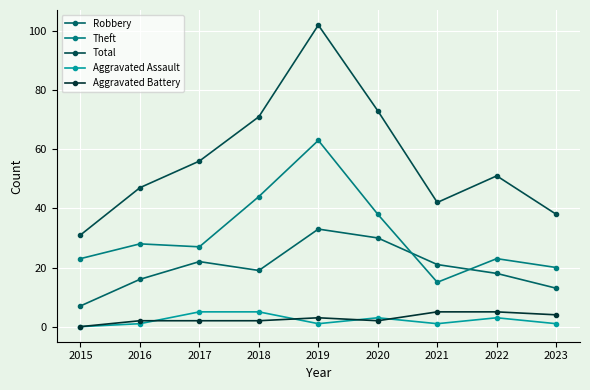

What are all the series names shown in the legend?

Robbery, Theft, Total, Aggravated Assault, Aggravated Battery